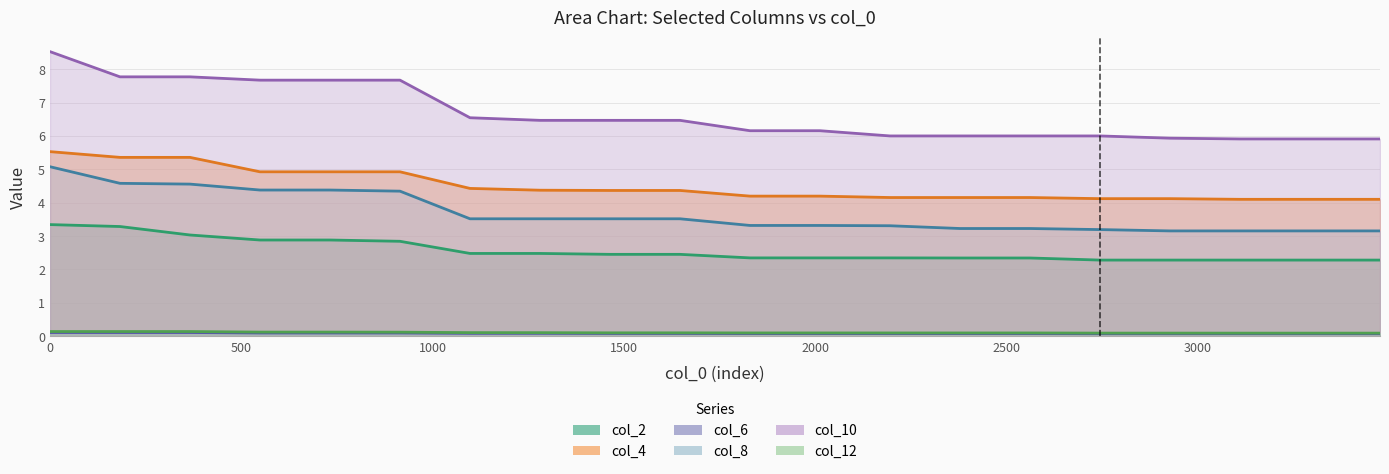

What is the difference between the maximum and minimum values in the col_8 series?

1.9